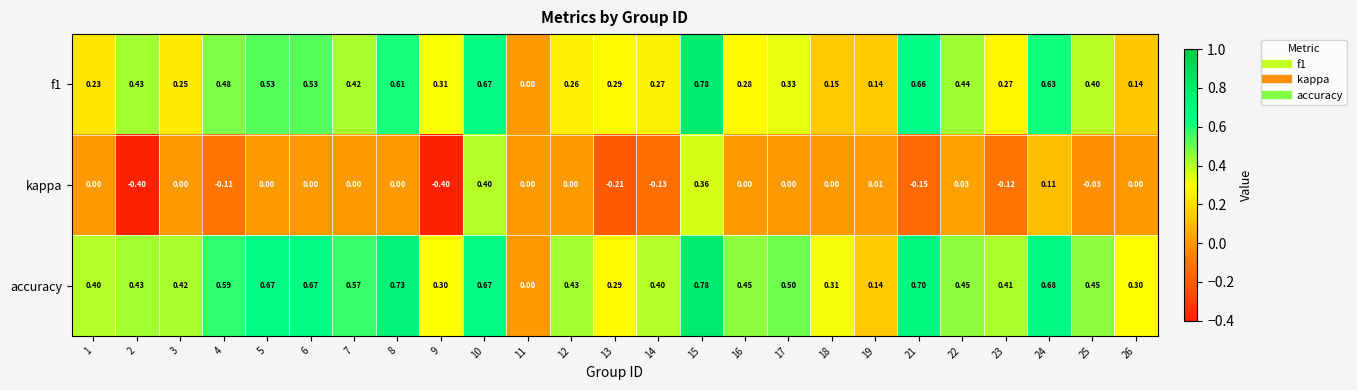

Rank the series by their average value, from highest to lowest.

accuracy, f1, kappa